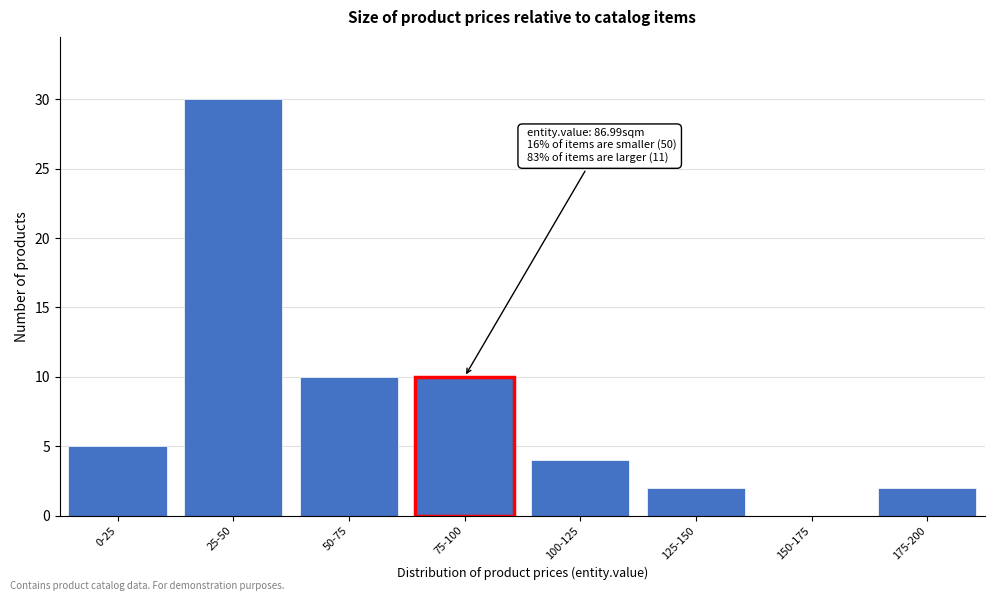

Reading left to right, what are all the values shown in this chart?

0-25=5	25-50=30	50-75=10	75-100=10	100-125=4	125-150=2	150-175=0	175-200=2